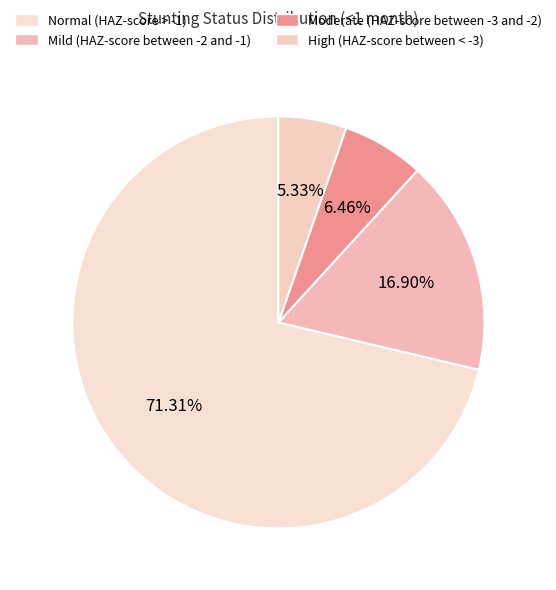

To the nearest percent, what is the combined percentage of Normal (HAZ-score > -1) and High (HAZ-score between < -3)?

77%